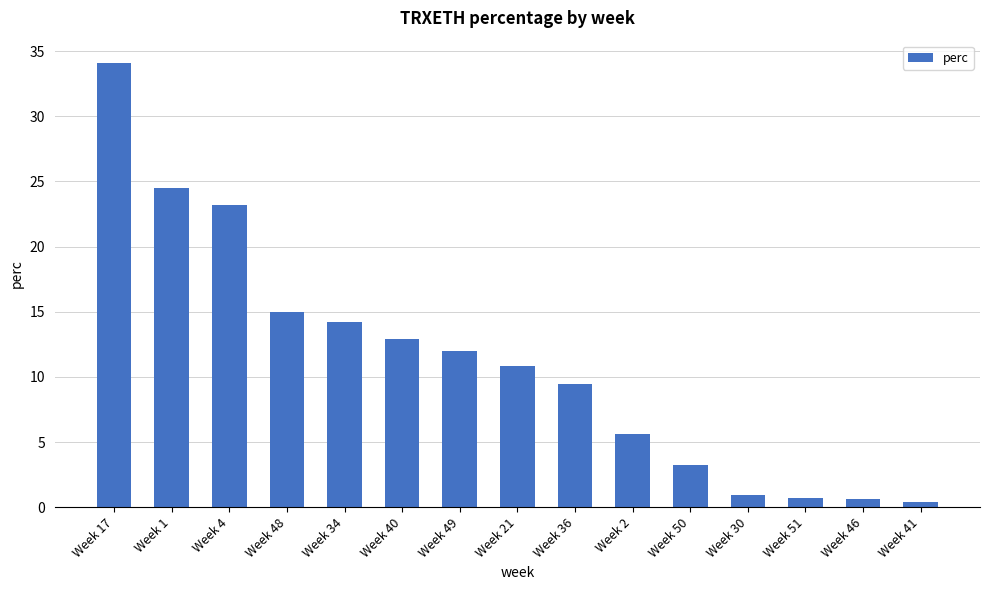

Approximately how many times larger is the value at Week 40 compared to Week 36?

1.4